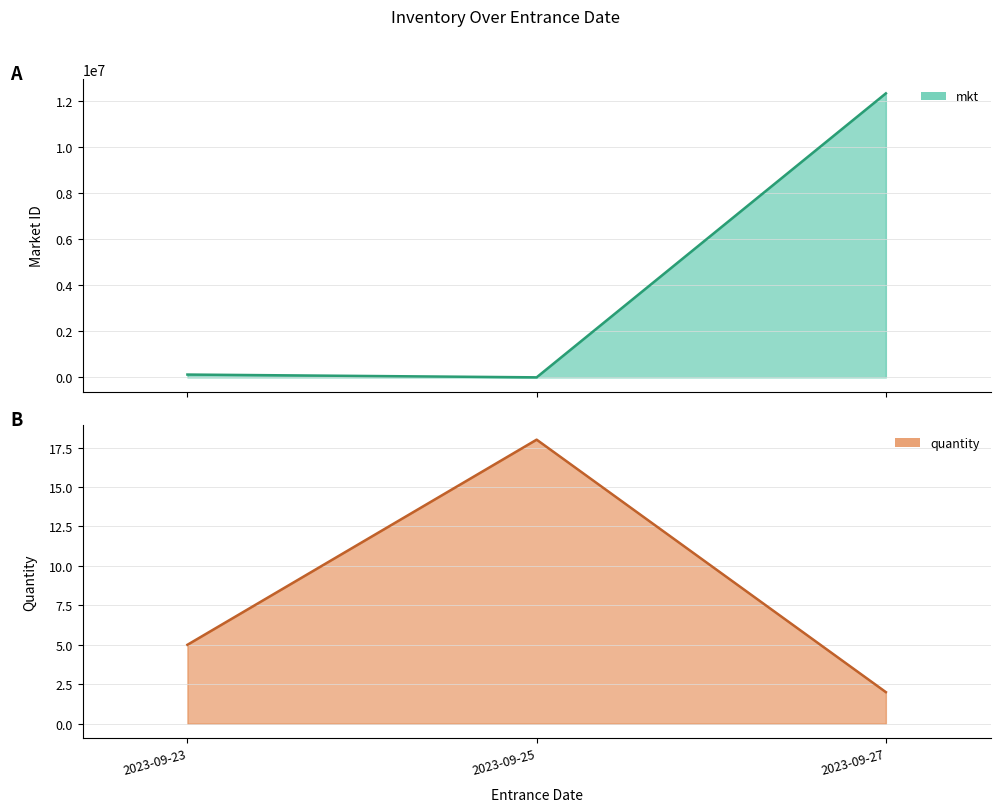

The quantity series shows 2 at 2023-09-27. True or false?

True